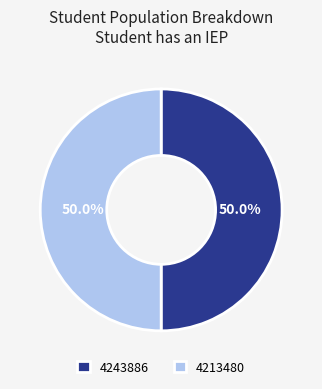

To the nearest percent, what is the average slice percentage?

50%